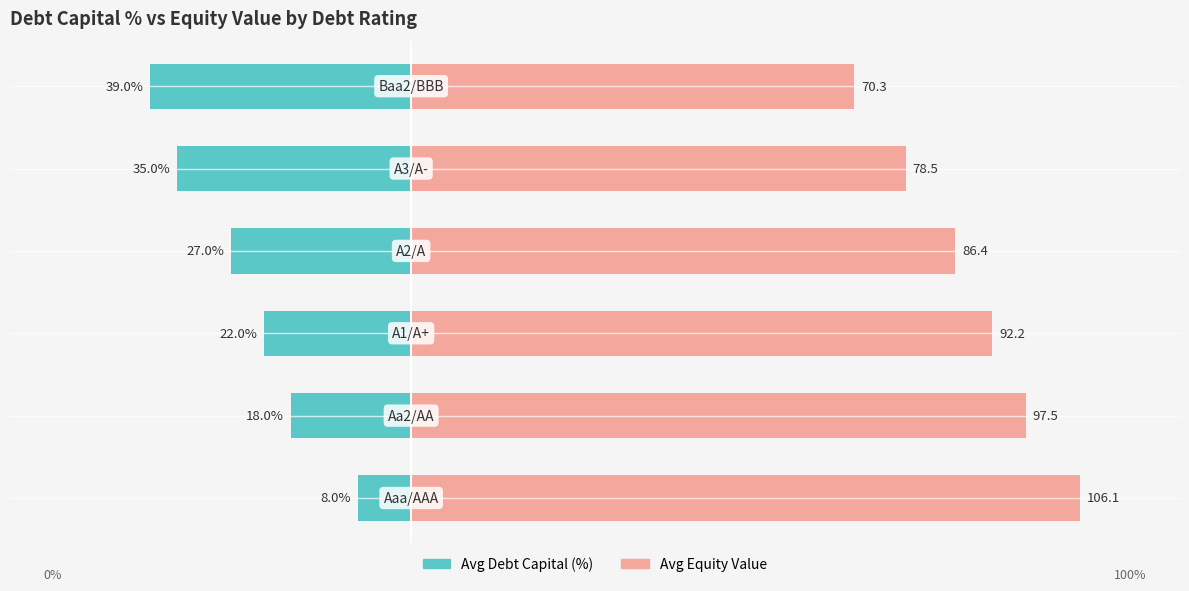

Rank the series by their average value, from lowest to highest.

Avg Debt Capital (%), Avg Equity Value (scaled)